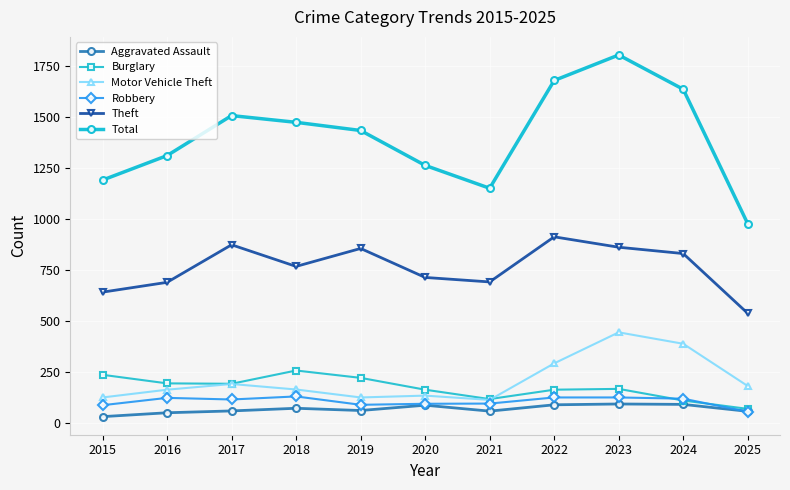

How many interior local peaks does the Total series have?

2